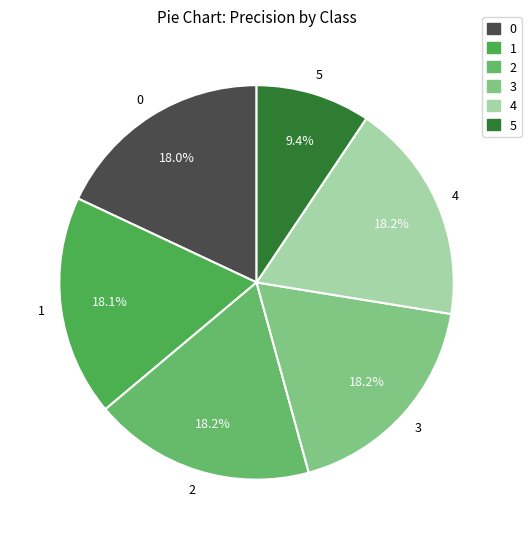

True or false: 3 accounts for 18% of the total.

True